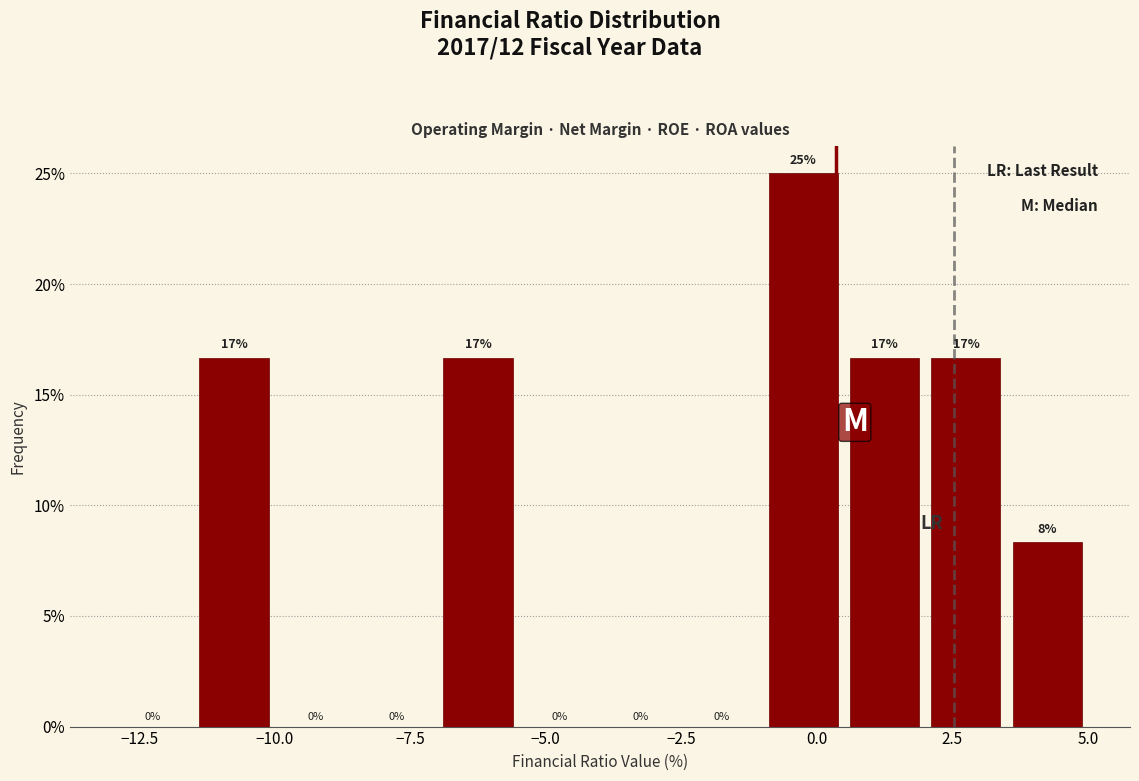

Read against the x-axis, roughly where is the centre of the tallest bar?

0.0